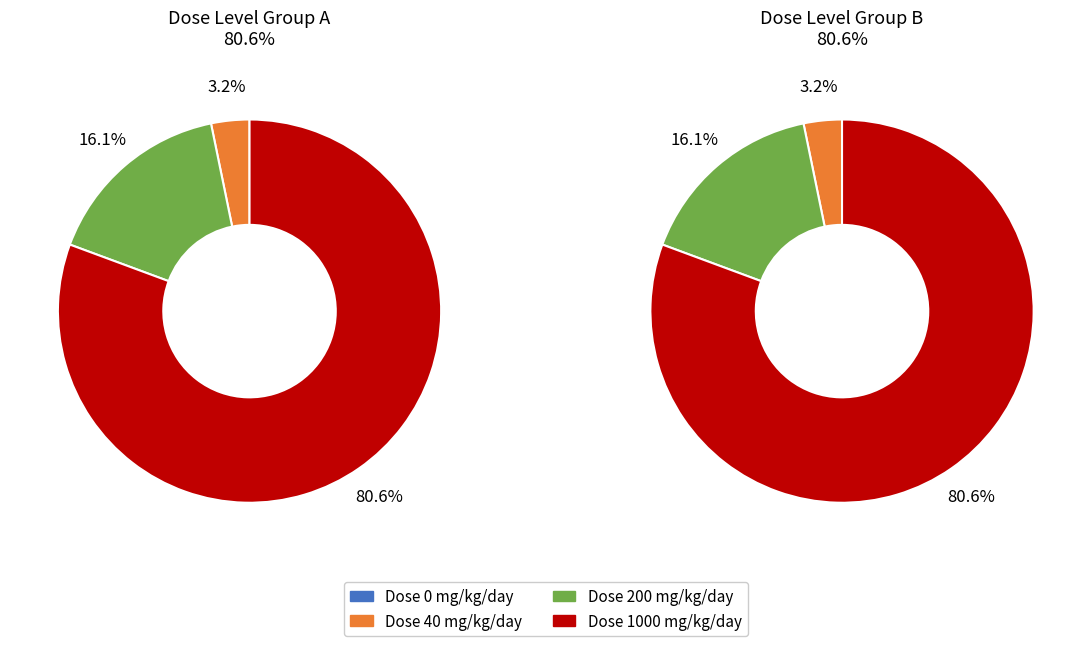

Is the sum of 1 and 3 greater than half?

Yes